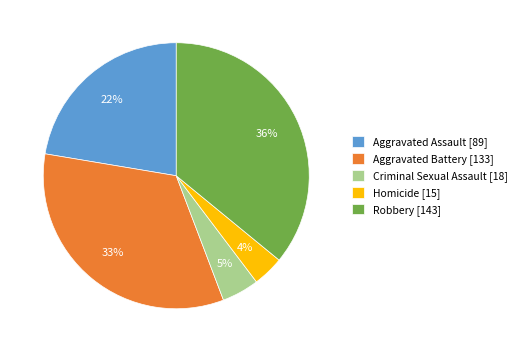

Is the sum of Homicide [15] and Robbery [143] greater than half?

No